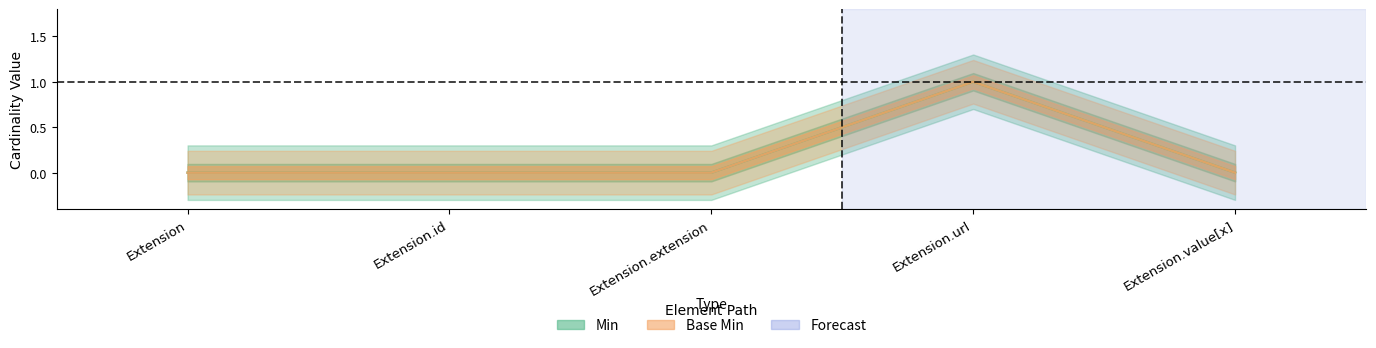

True or false: Min has more than 2 interior local peaks.

False